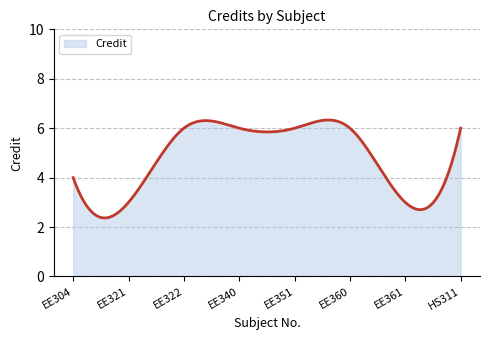

What is the difference between the maximum and minimum values?

4.0